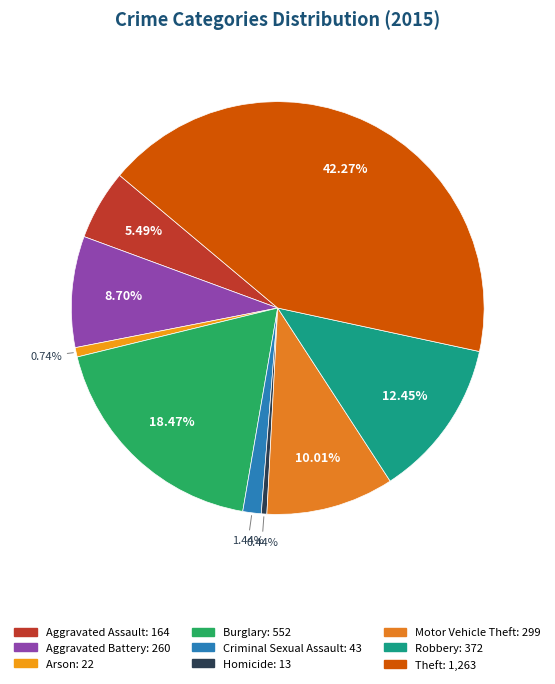

To the nearest percent, what is the combined percentage of Motor Vehicle Theft and Theft?

52%